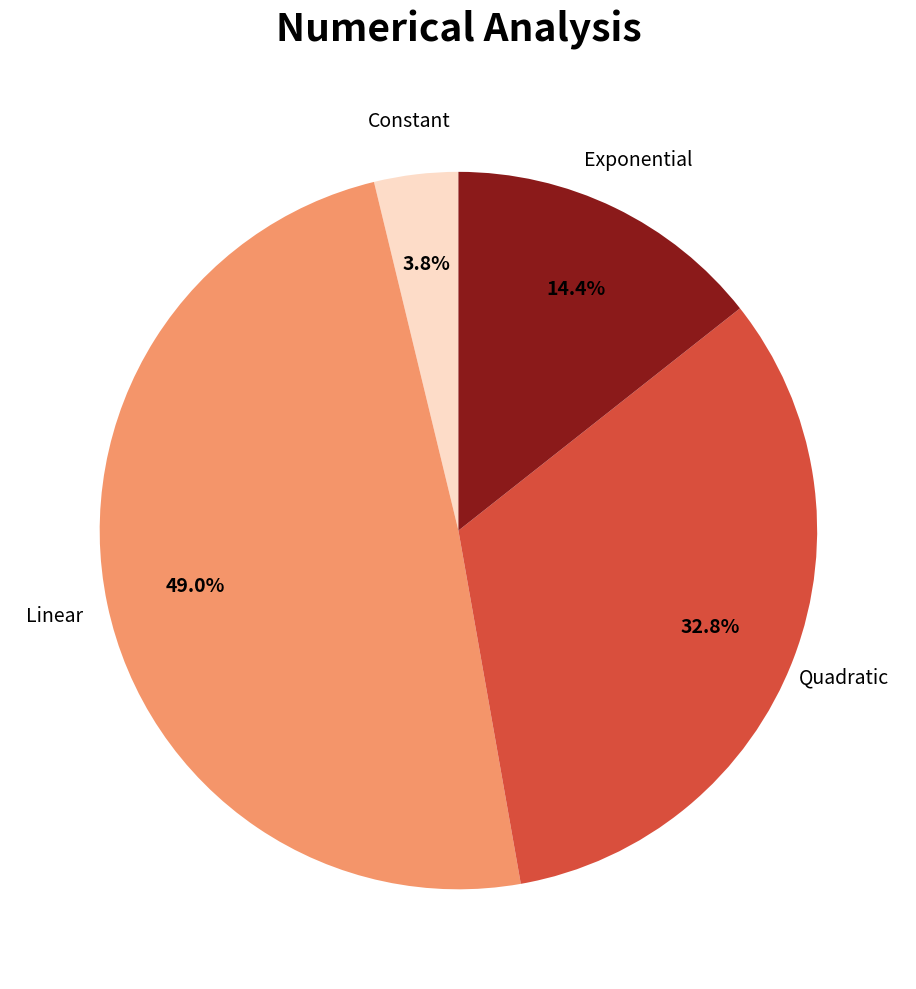

Does any single category account for the majority?

No